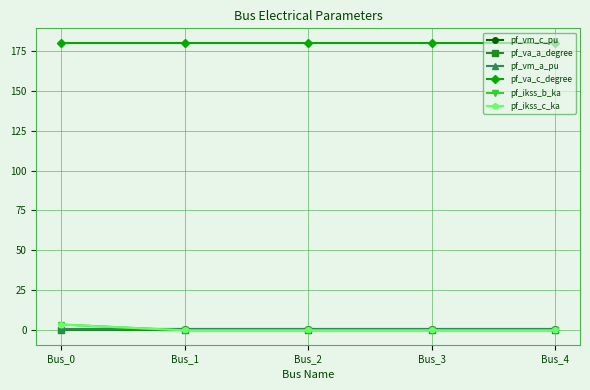

At which label does pf_vm_c_pu reach its peak?

Bus_3